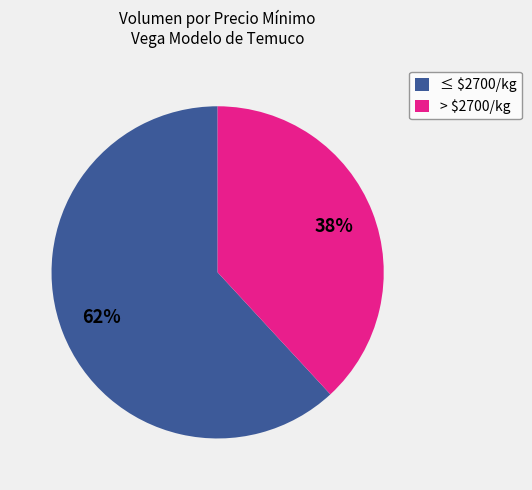

How many slices are in this pie chart?

2